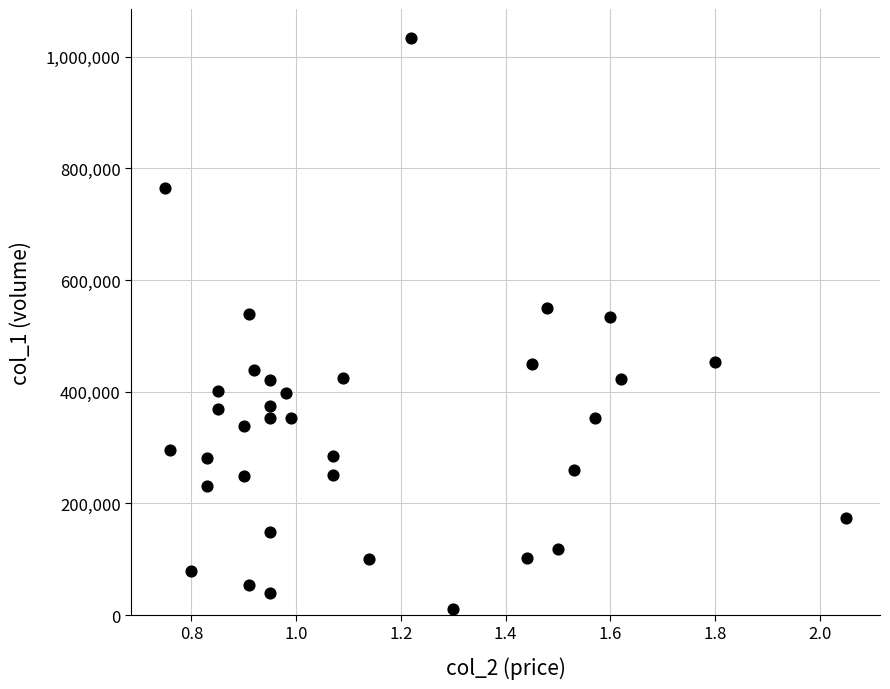

What is the range of Y values (max minus min)?

1024000